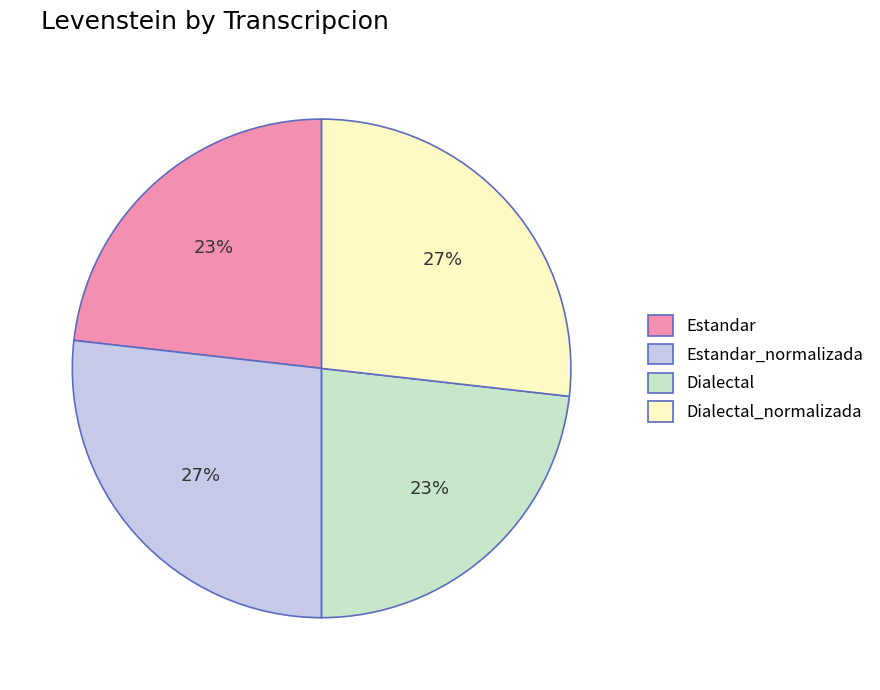

Approximately how many times larger is the value at Dialectal compared to Dialectal_normalizada?

0.9